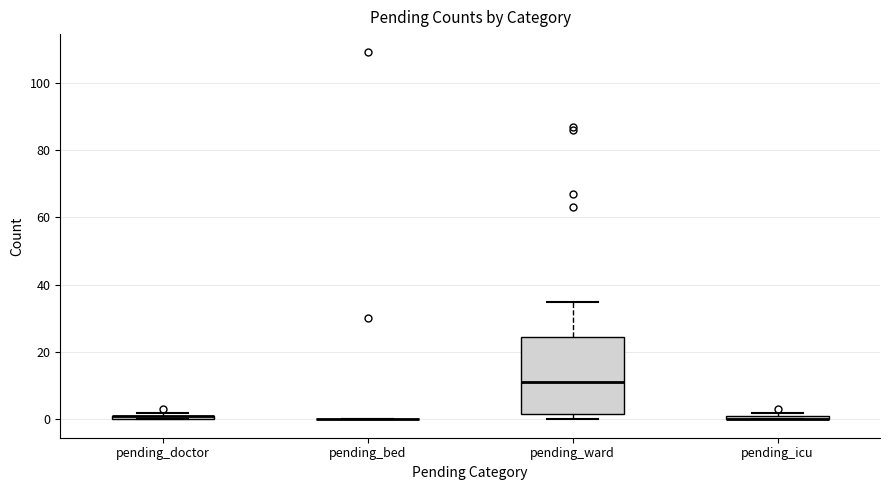

Where is the upper edge of the box for pending_doctor on the y-axis? The values are not printed on the chart, so give them approximately, as read against the axis.

2